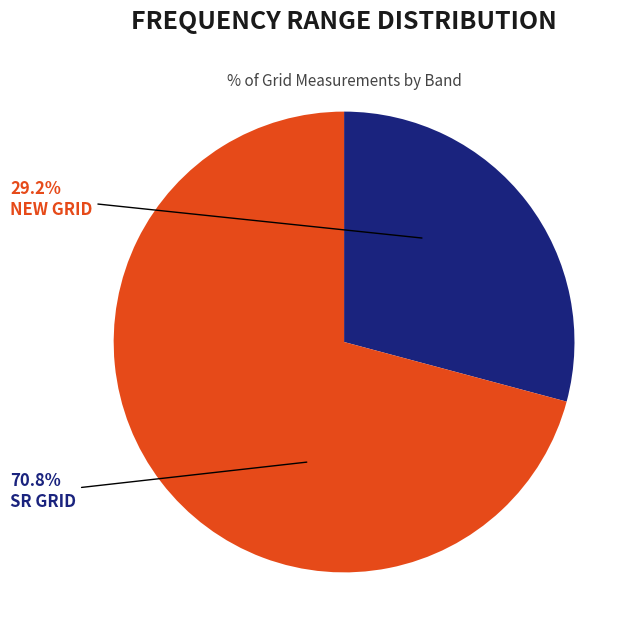

To the nearest percent, what portion does SR GRID represent?

71%